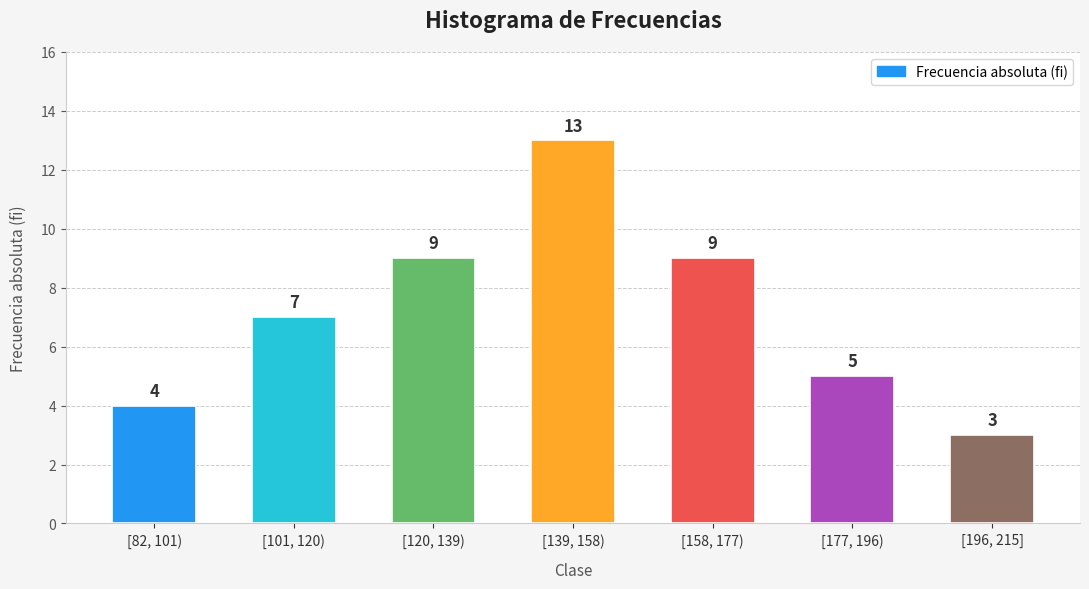

What is the label of the 1st bar from the right?

[196, 215]